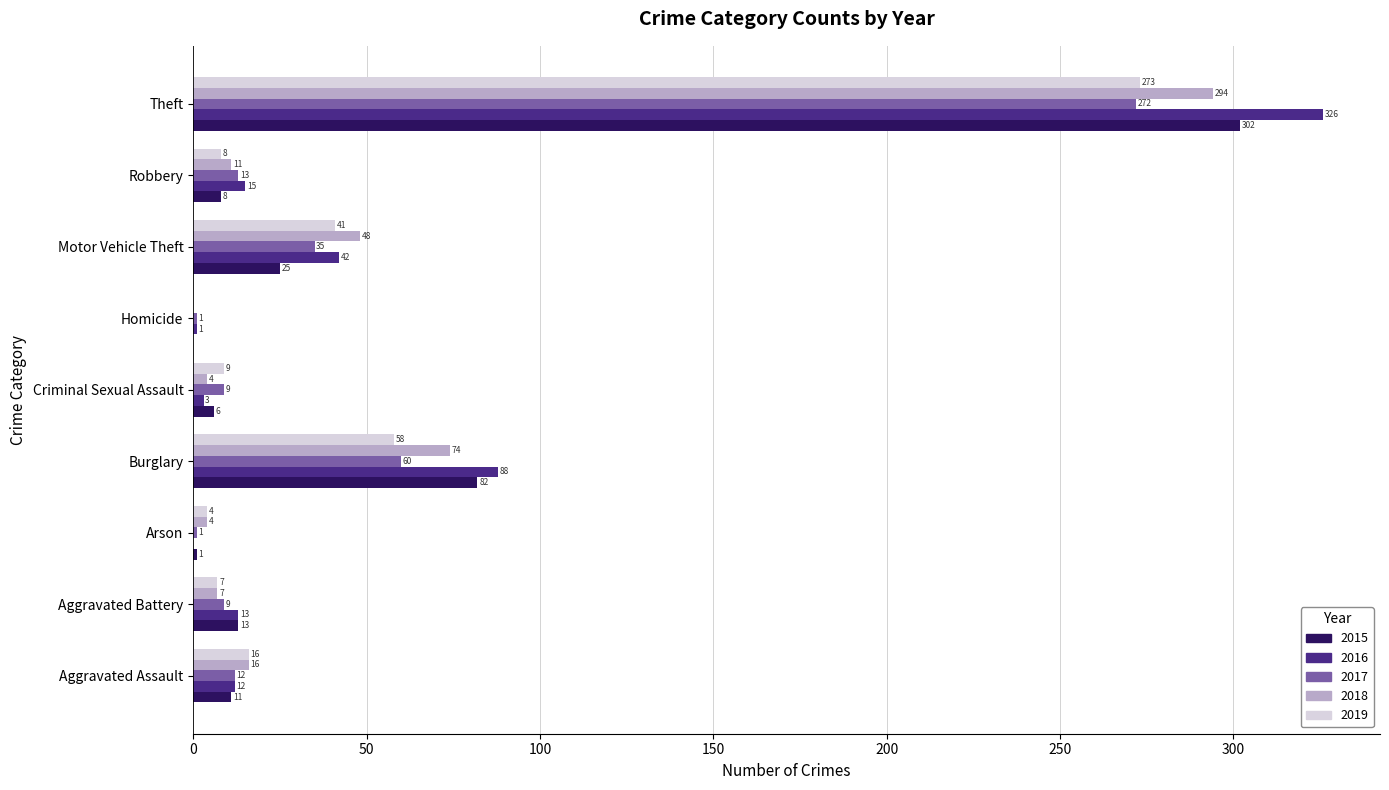

Is it true that 2018 equals 7 at Aggravated Battery?

True